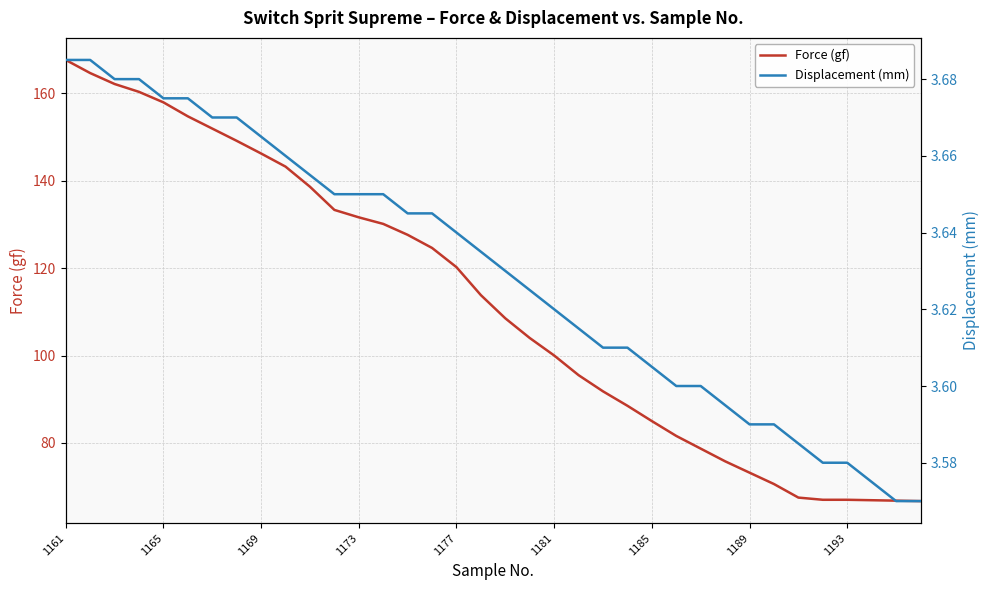

True or false: Force (gf) has more than 0 interior local peaks.

False